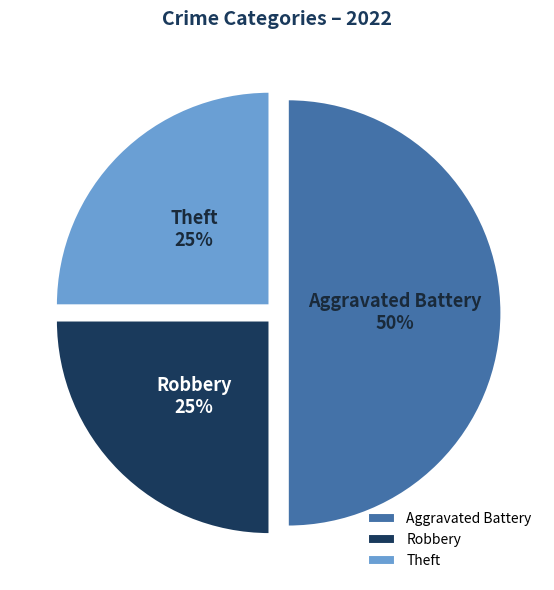

Is the sum of Aggravated Battery and Theft greater than half?

Yes